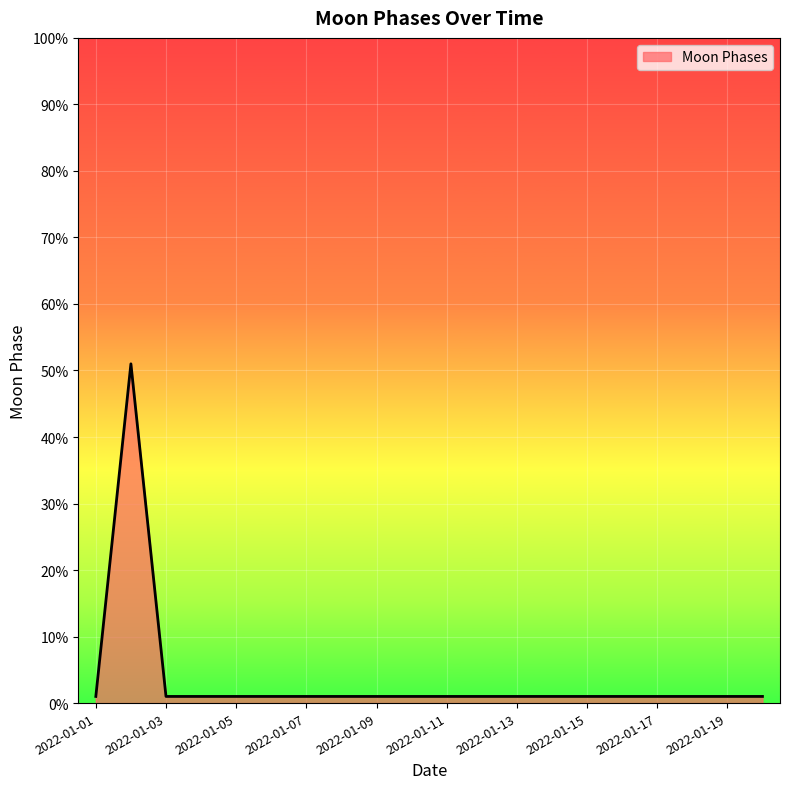

What is the difference between the maximum and minimum values?

50